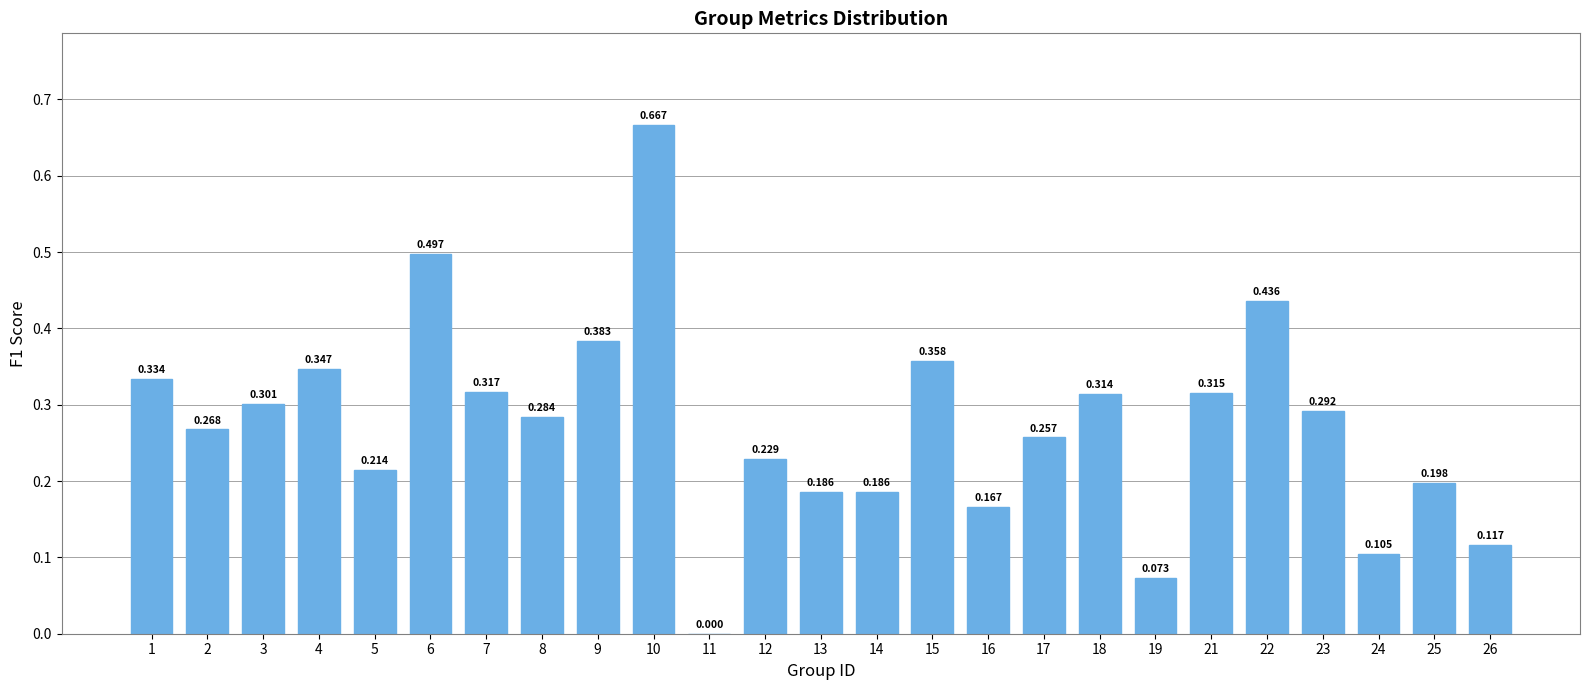

What is the greatest value displayed?

0.7